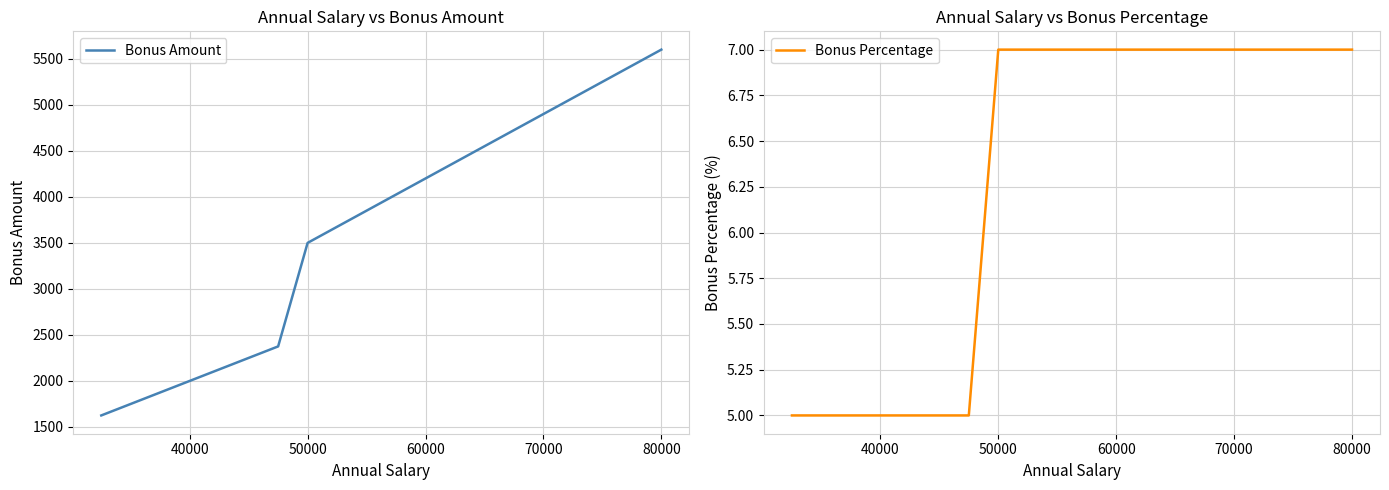

True or false: Bonus Percentage and Bonus Amount intersect in this chart.

False